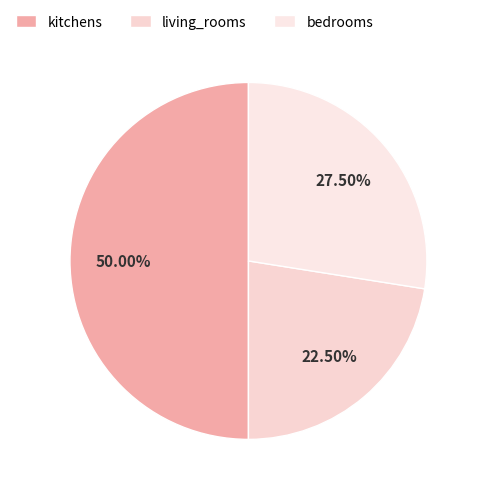

To the nearest percent, what is the difference between the largest and smallest slice percentages?

28%